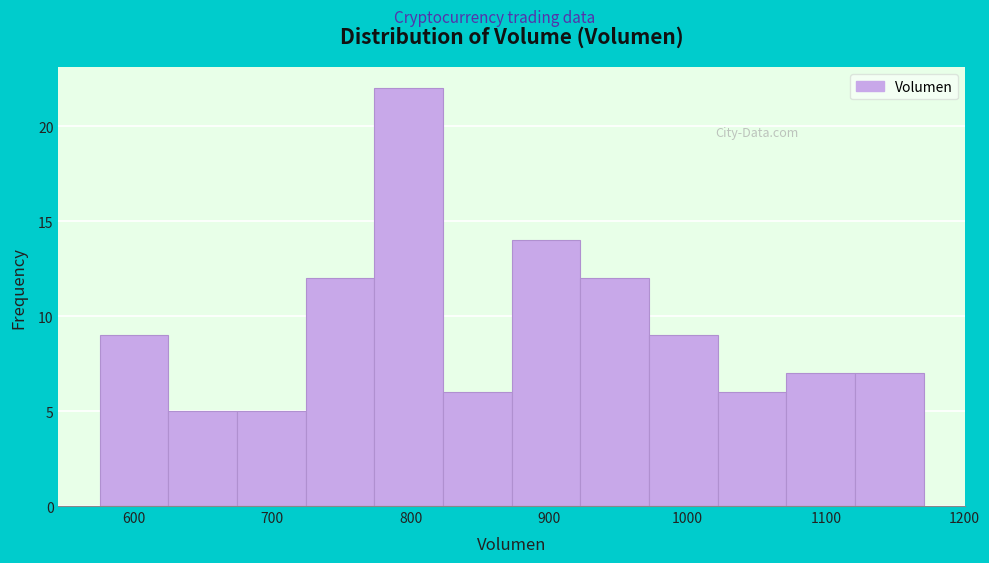

Reading left to right, list every bar in this chart as the range it spans on the x-axis followed by its height. Neither the bar edges nor the heights are printed on the chart, so give them approximately, as read against the axes.

580 to 620: 9
620 to 670: 5
670 to 720: 5
720 to 770: 12
770 to 820: 22
820 to 870: 6
870 to 920: 14
920 to 970: 12
970 to 1020: 9
1020 to 1070: 6
1070 to 1120: 7
1120 to 1170: 7